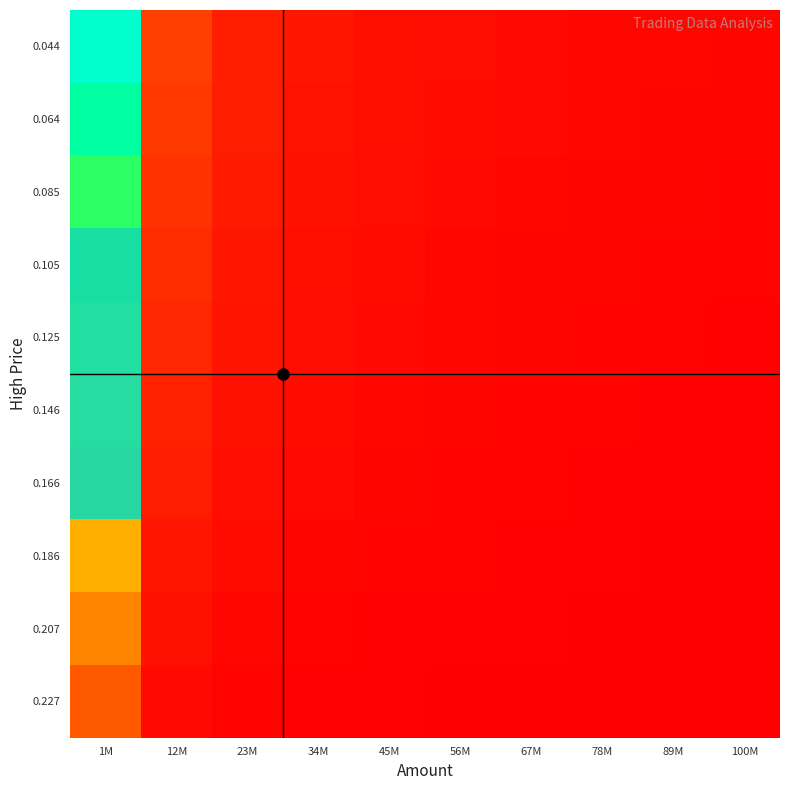

Reading left to right, transcribe all the data shown in this chart.

0.044: 1M=1.0	12M=0.1	23M=0.1	34M=0.0	45M=0.0	56M=0.0	67M=0.0	78M=0.0	89M=0.0	100M=0.0
0.064: 1M=0.9	12M=0.1	23M=0.1	34M=0.0	45M=0.0	56M=0.0	67M=0.0	78M=0.0	89M=0.0	100M=0.0
0.085: 1M=0.8	12M=0.1	23M=0.1	34M=0.0	45M=0.0	56M=0.0	67M=0.0	78M=0.0	89M=0.0	100M=0.0
0.105: 1M=0.7	12M=0.1	23M=0.1	34M=0.0	45M=0.0	56M=0.0	67M=0.0	78M=0.0	89M=0.0	100M=0.0
0.125: 1M=0.6	12M=0.1	23M=0.0	34M=0.0	45M=0.0	56M=0.0	67M=0.0	78M=0.0	89M=0.0	100M=0.0
0.146: 1M=0.6	12M=0.1	23M=0.0	34M=0.0	45M=0.0	56M=0.0	67M=0.0	78M=0.0	89M=0.0	100M=0.0
0.166: 1M=0.5	12M=0.1	23M=0.0	34M=0.0	45M=0.0	56M=0.0	67M=0.0	78M=0.0	89M=0.0	100M=0.0
0.186: 1M=0.4	12M=0.0	23M=0.0	34M=0.0	45M=0.0	56M=0.0	67M=0.0	78M=0.0	89M=0.0	100M=0.0
0.207: 1M=0.3	12M=0.0	23M=0.0	34M=0.0	45M=0.0	56M=0.0	67M=0.0	78M=0.0	89M=0.0	100M=0.0
0.227: 1M=0.2	12M=0.0	23M=0.0	34M=0.0	45M=0.0	56M=0.0	67M=0.0	78M=0.0	89M=0.0	100M=0.0